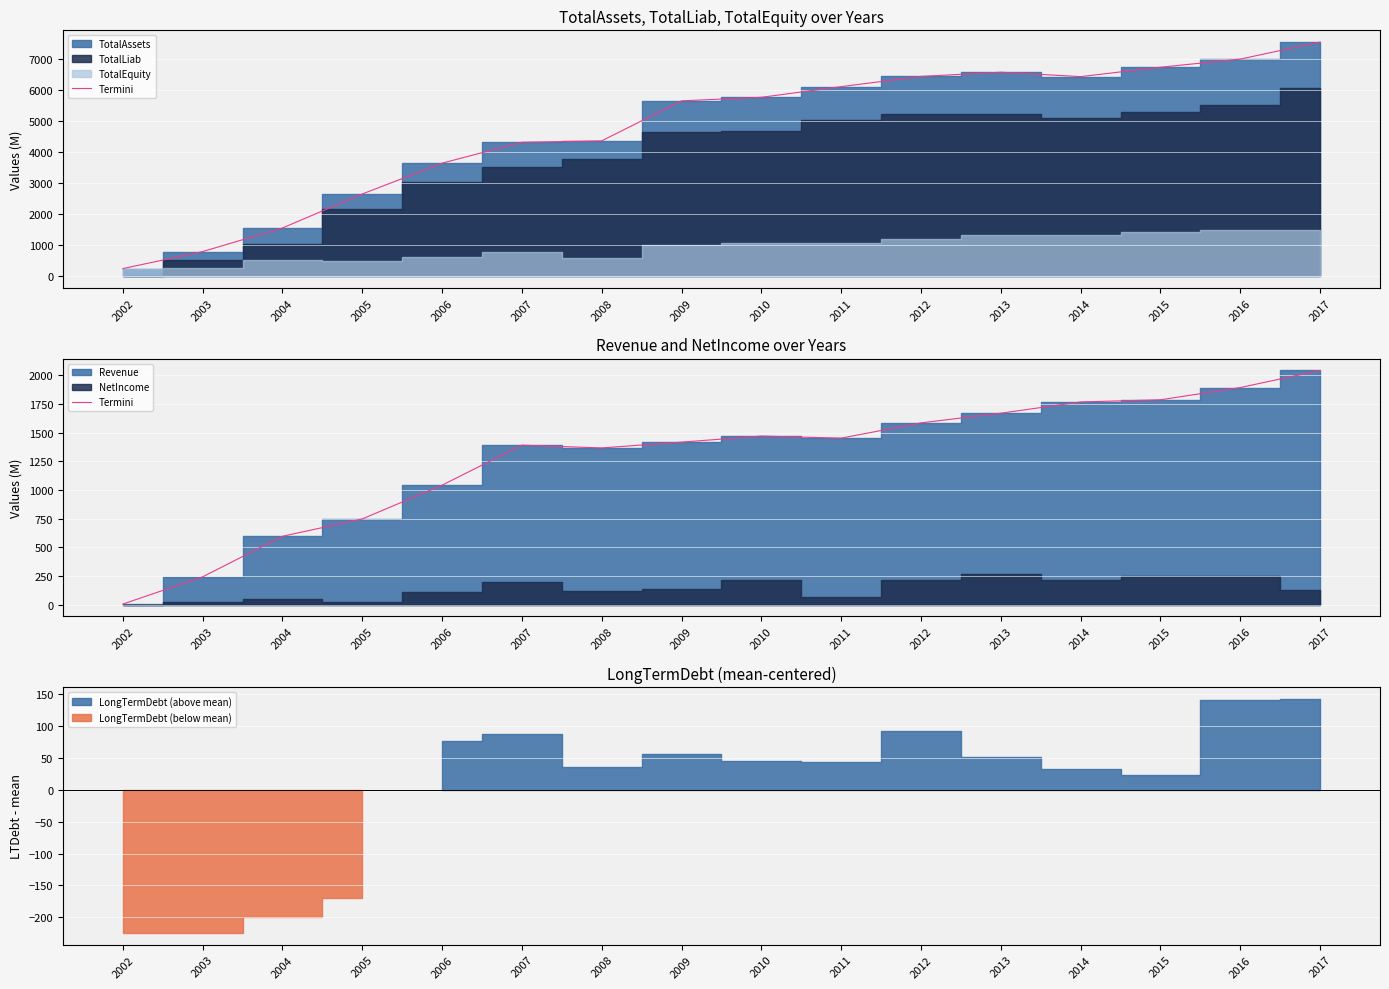

List the labels in order of value, smallest first.

2002, 2003, 2004, 2005, 2006, 2008, 2007, 2009, 2011, 2010, 2012, 2013, 2014, 2015, 2016, 2017